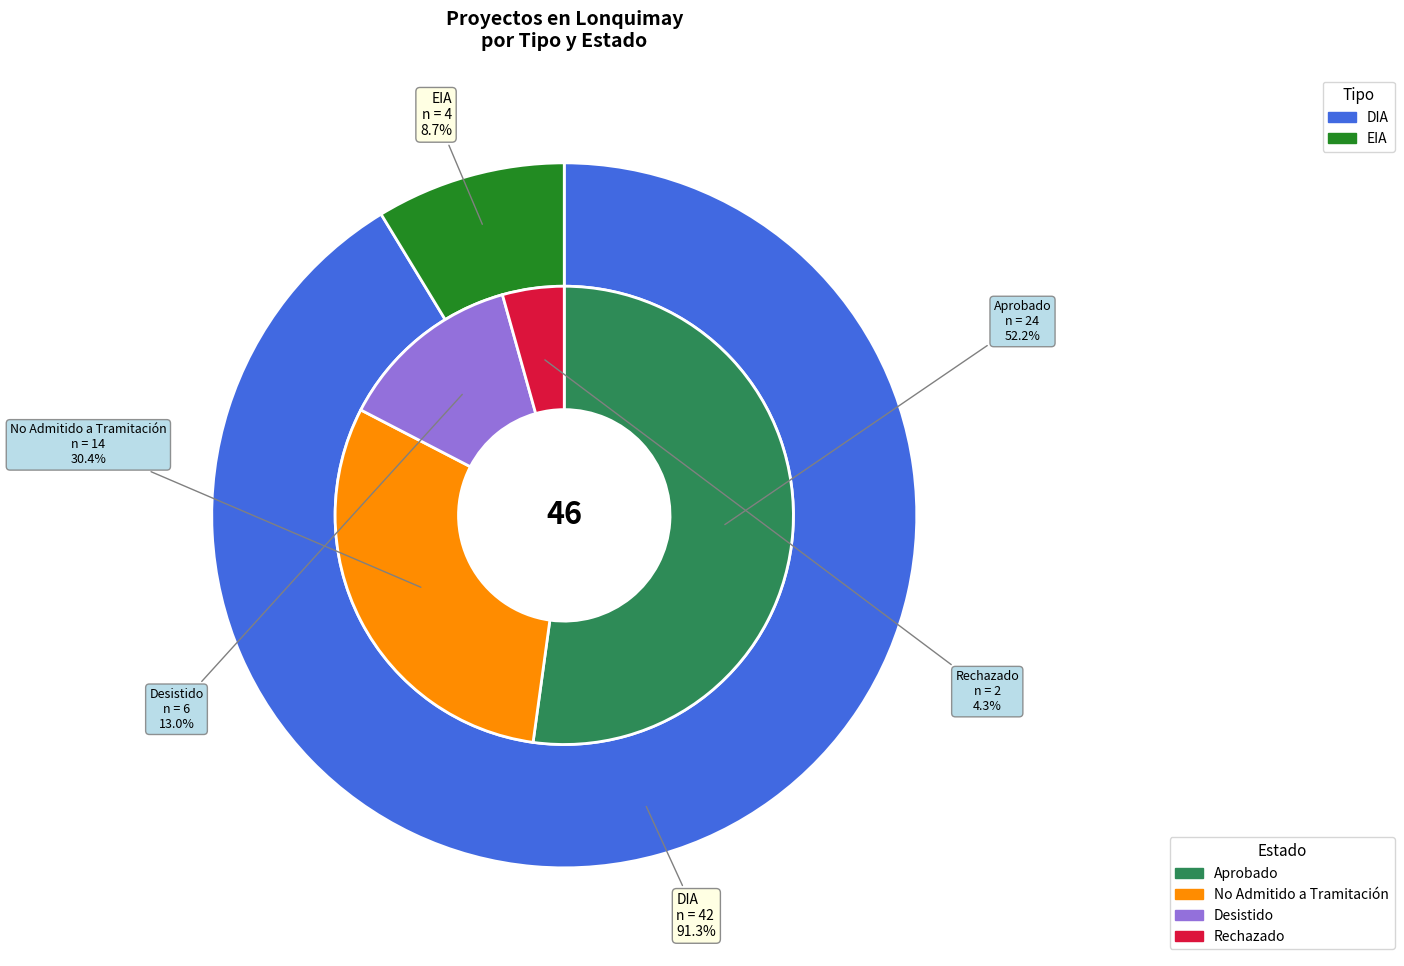

What percentage is NOT represented by EIA?

91.3%